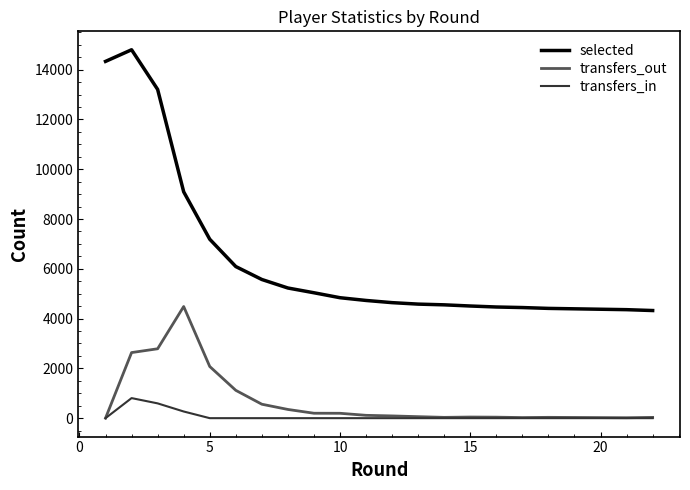

What is the greatest value displayed?

14801